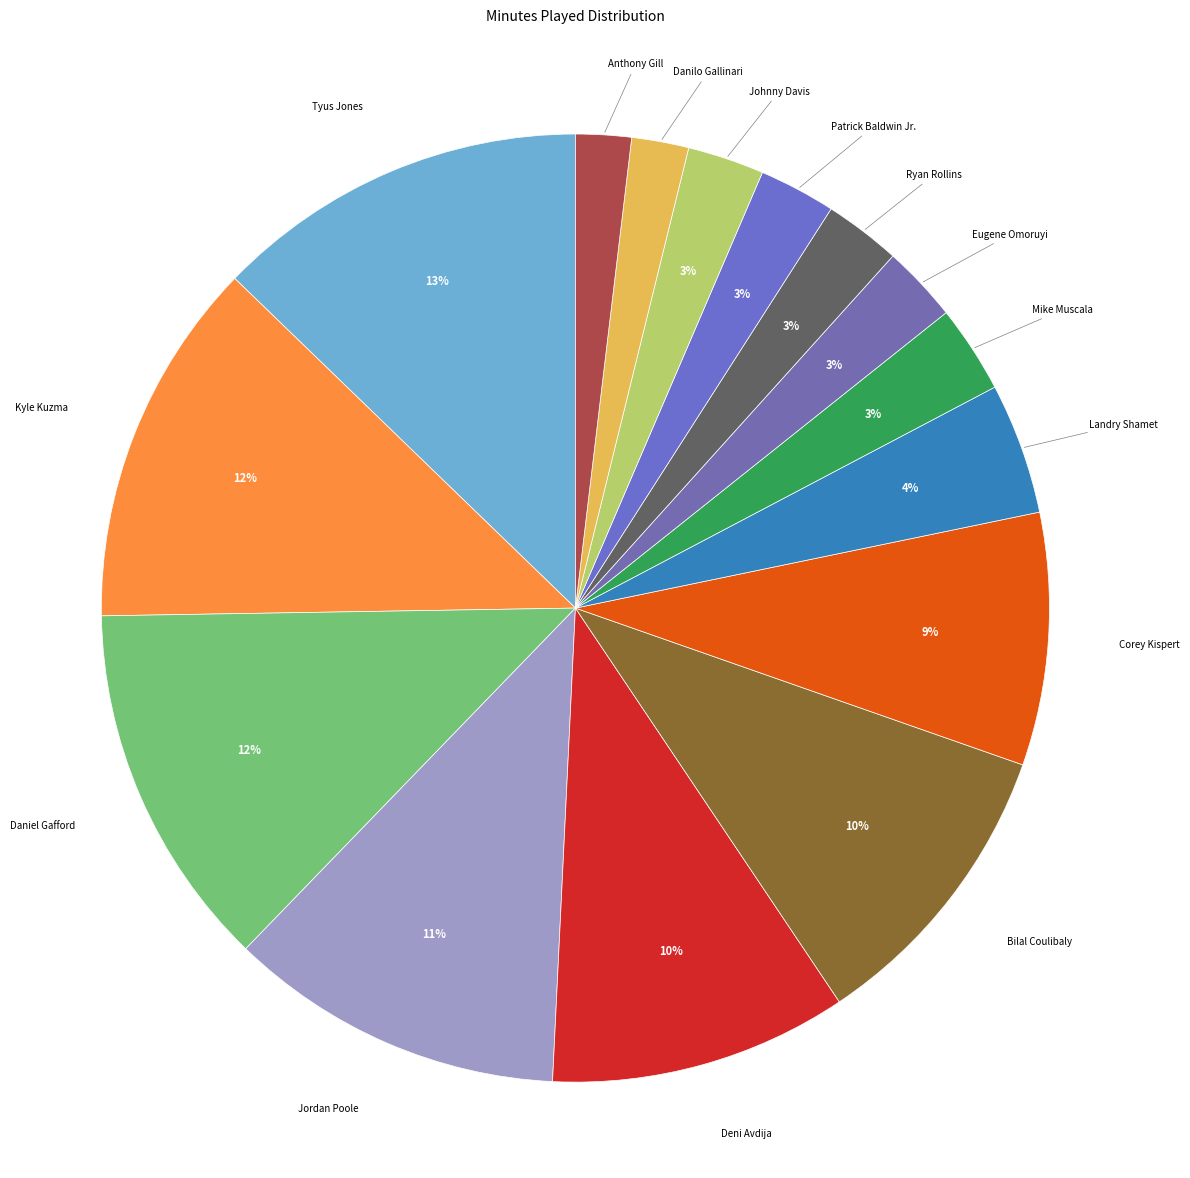

How many segments does this pie chart have?

15